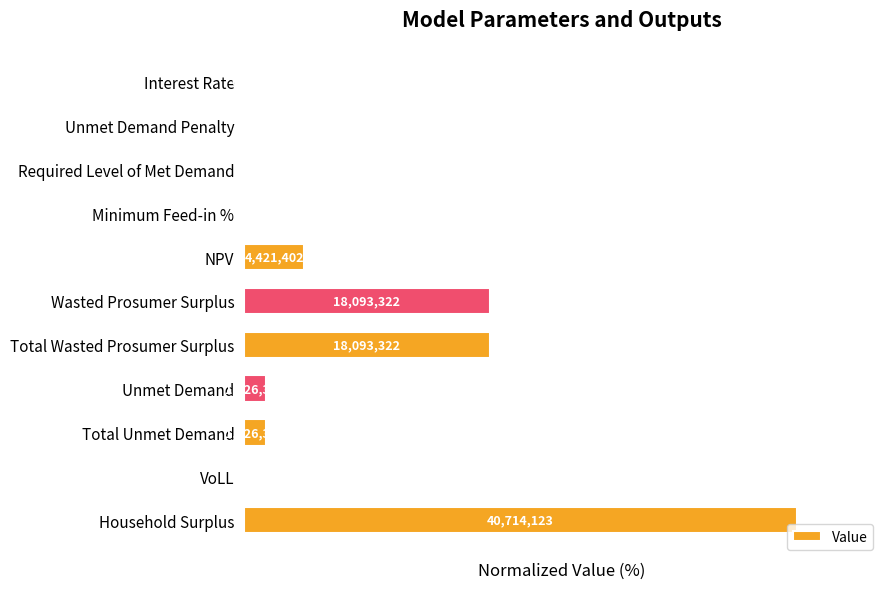

Are the bars horizontal?

Yes